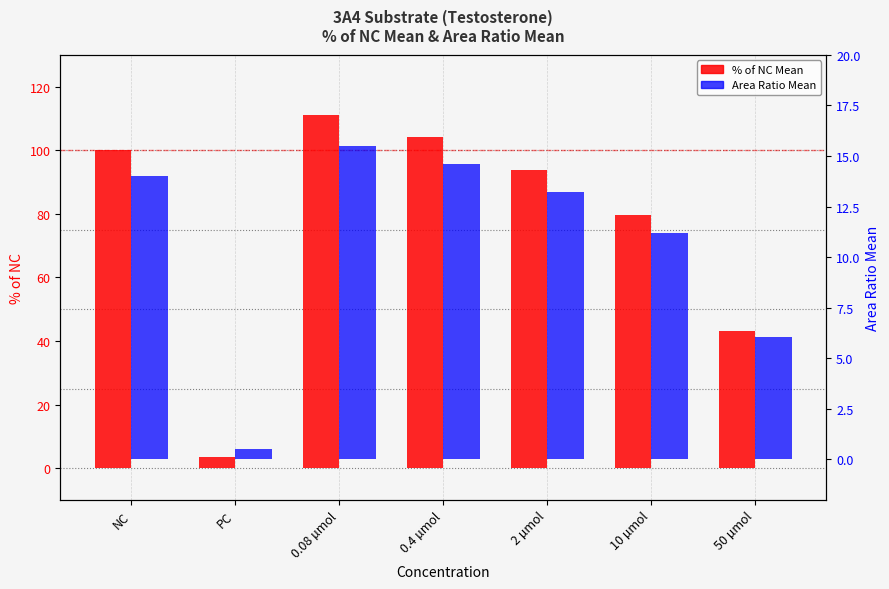

What is the value of the % of NC Mean bar at the 1st from the left?

100.0